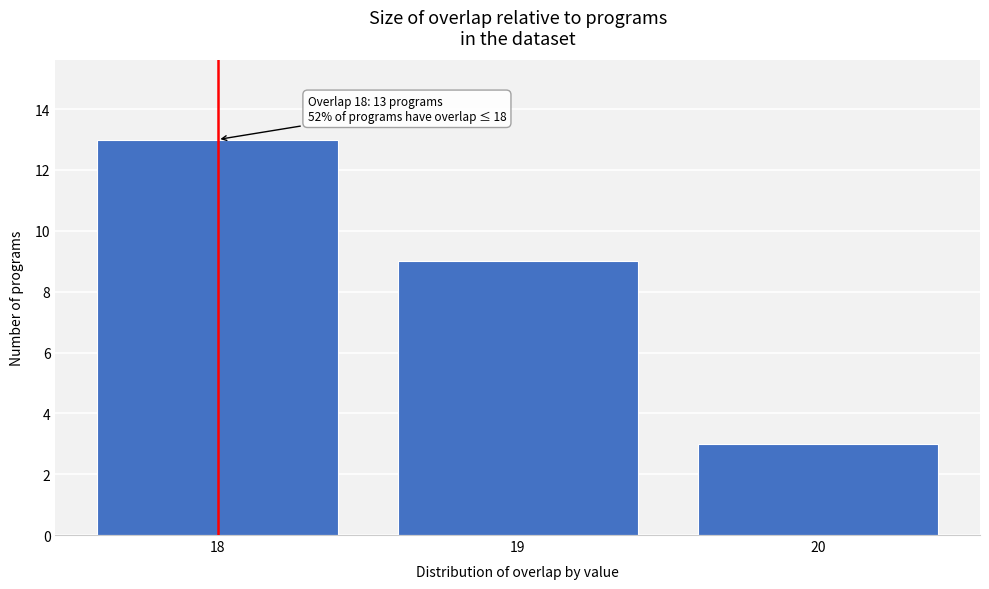

Reading left to right, transcribe all the data shown in this chart.

18=13	19=9	20=3